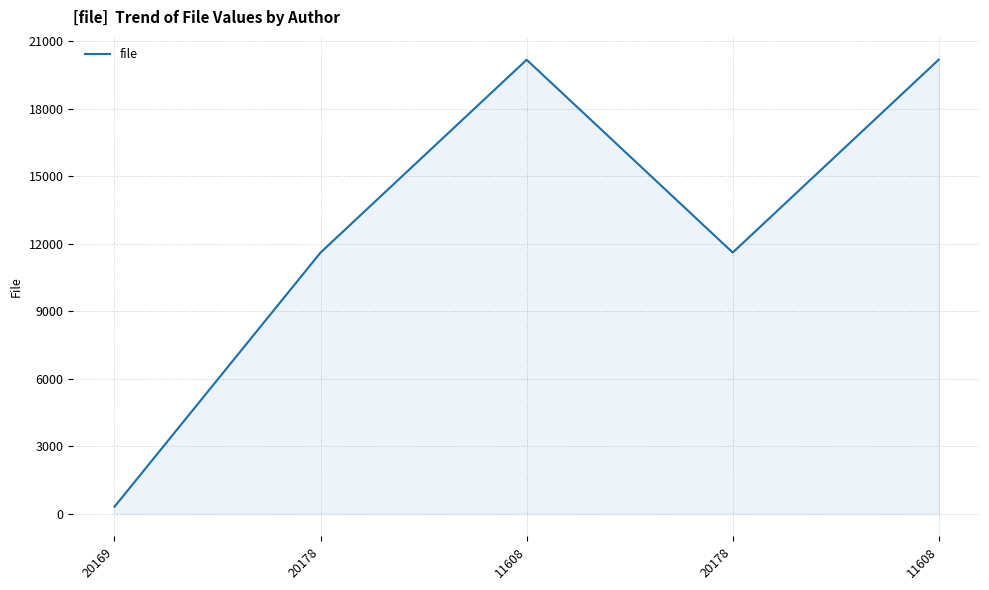

What is the value of the 4th point from the left?

11608